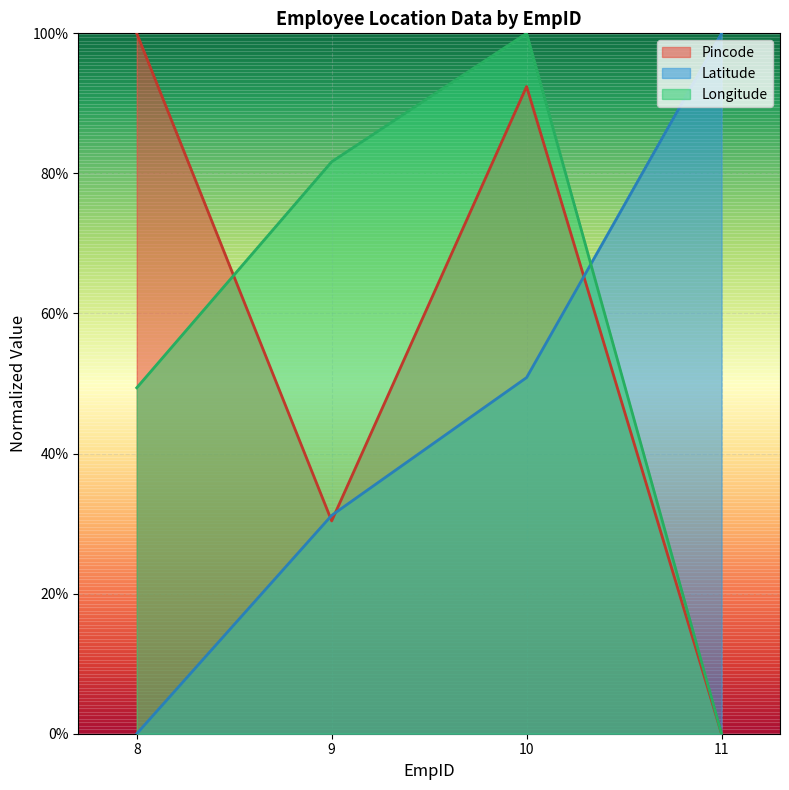

What is the difference between the Longitude values at 10 and 9?

0.2